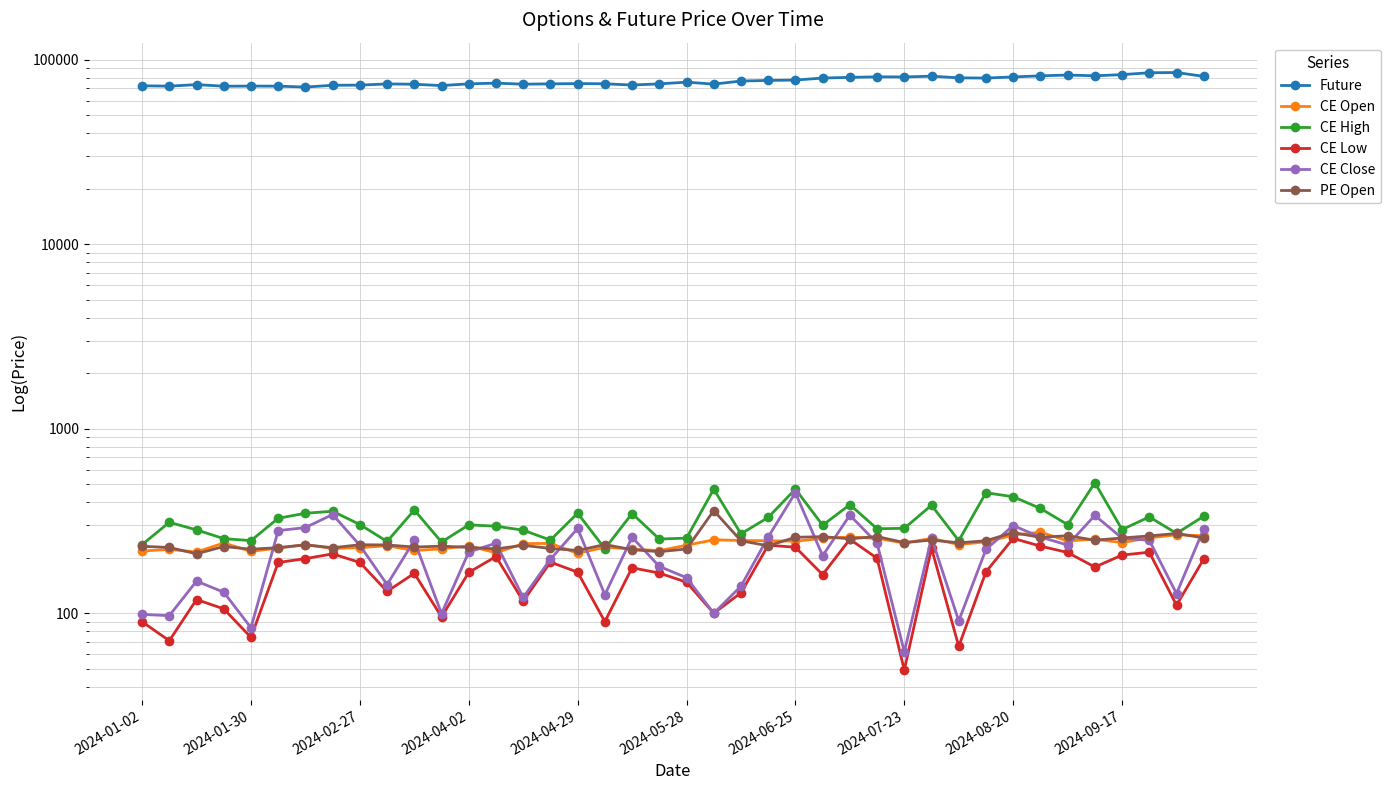

True or false: CE Open and Future cross at least once.

False